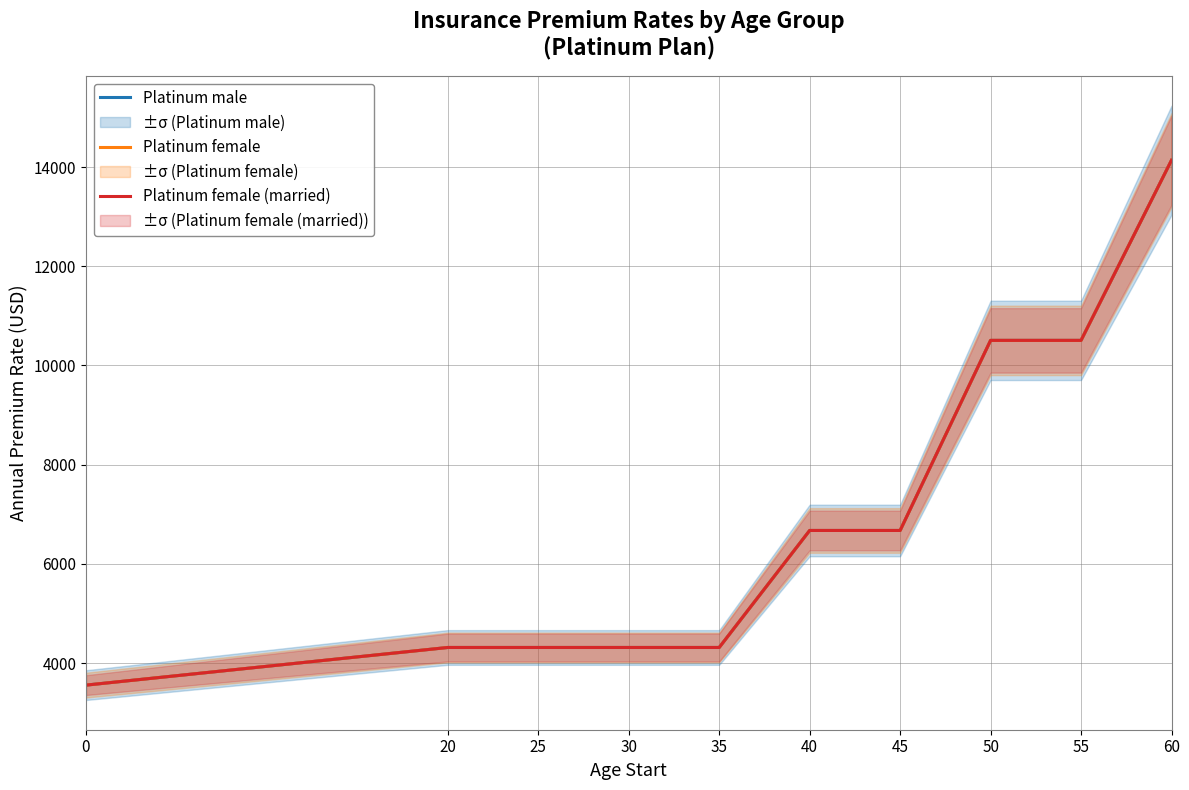

Is it true that Platinum female equals 4315.3 at 30?

True